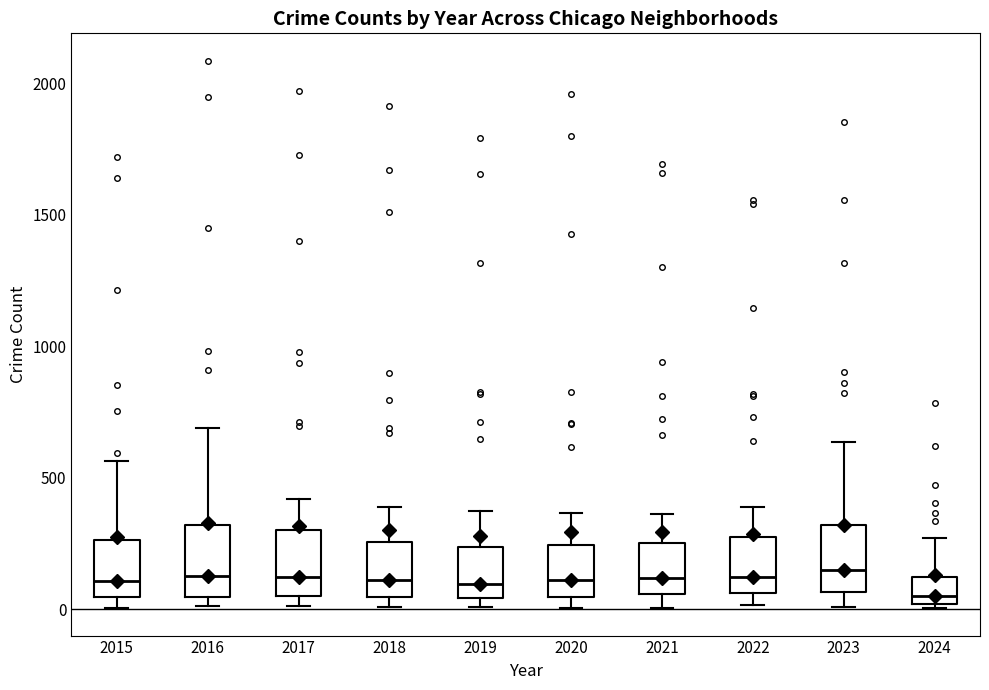

Reading left to right, transcribe this box plot: for each box, give where its median line is, the range the box spans, and where its two whiskers end, as read against the y-axis. The values are not printed on the chart, so give them approximately, as read against the axis.

2015: median 100, box 50 to 250, whiskers 0 to 550
2016: median 150, box 50 to 300, whiskers 0 to 700
2017: median 100, box 50 to 300, whiskers 0 to 400
2018: median 100, box 50 to 250, whiskers 0 to 400
2019: median 100, box 50 to 250, whiskers 0 to 400
2020: median 100, box 50 to 250, whiskers 0 to 350
2021: median 100, box 50 to 250, whiskers 0 to 350
2022: median 100, box 50 to 250, whiskers 0 to 400
2023: median 150, box 50 to 300, whiskers 0 to 650
2024: median 50, box 0 to 100, whiskers 0 (just below the box's lower edge) to 250